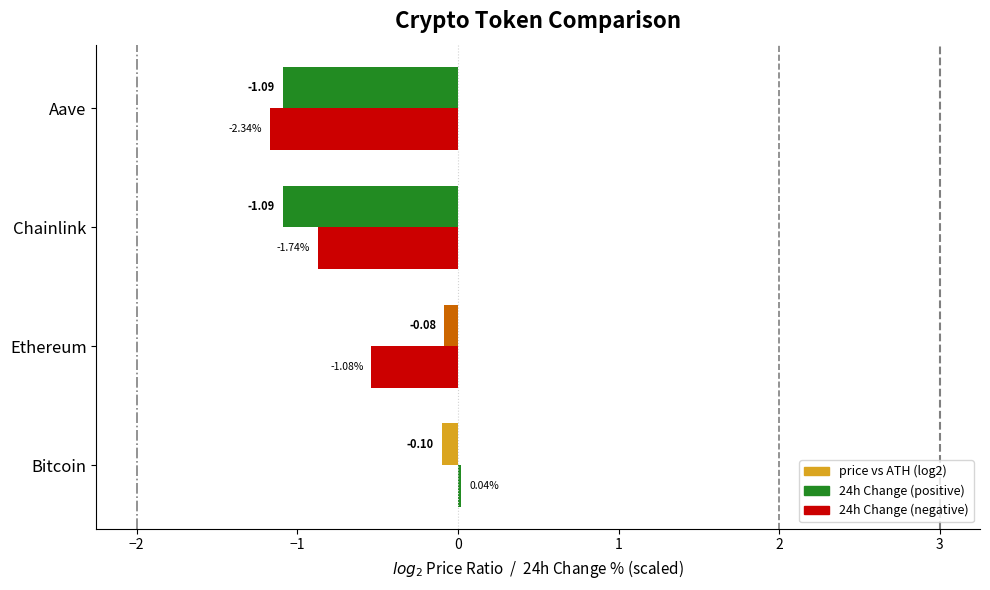

How many data points does each series have?

4